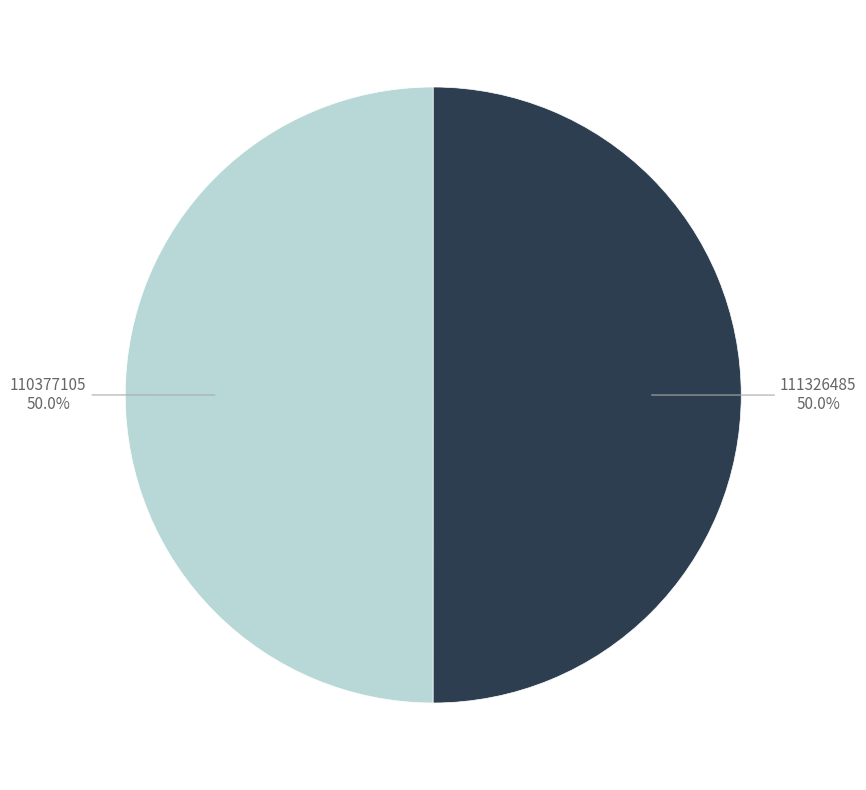

Combined, what portion of the pie is 110377105 and 111326485?

100.0%